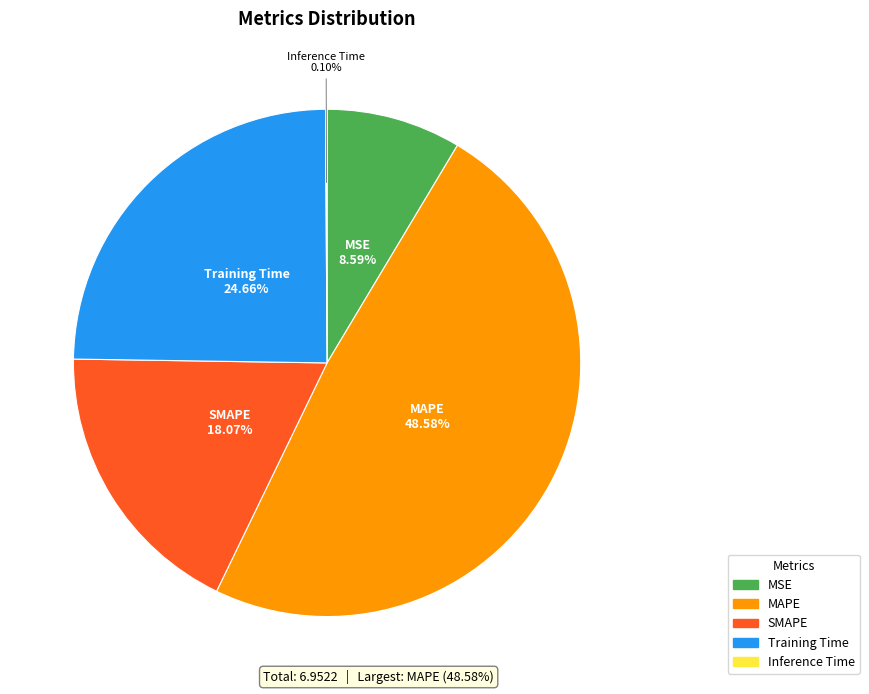

Combined, do SMAPE and MAPE account for over 50%?

Yes